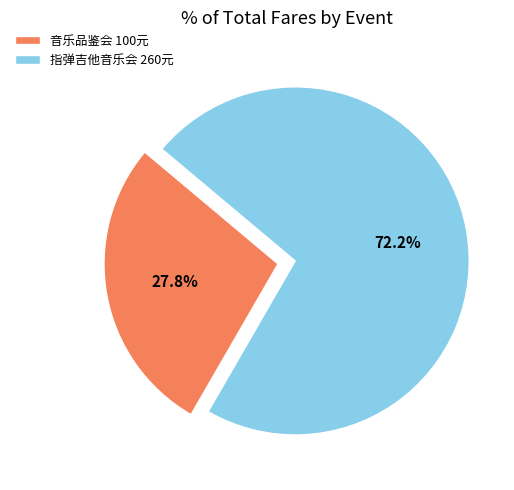

Rank the categories by value from lowest to highest.

音乐品鉴会 100元, 指弹吉他音乐会 260元